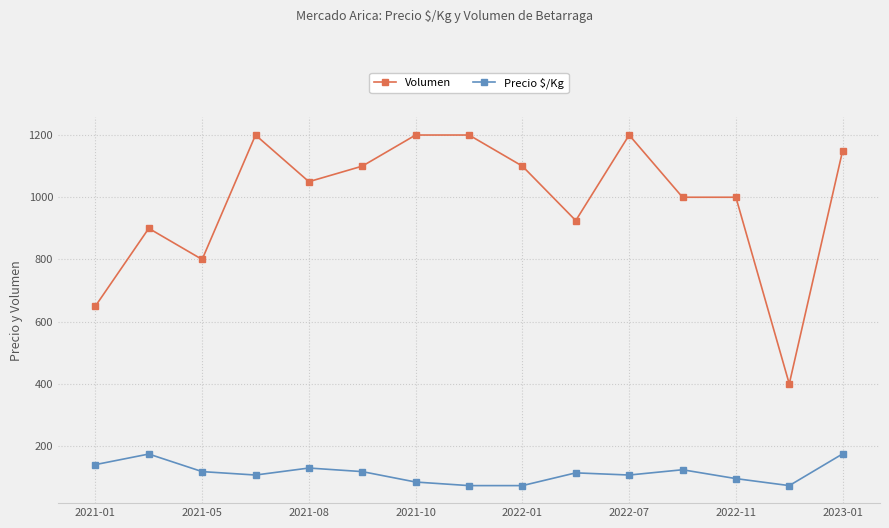

True or false: Precio $/Kg has more than 0 interior local peaks.

True